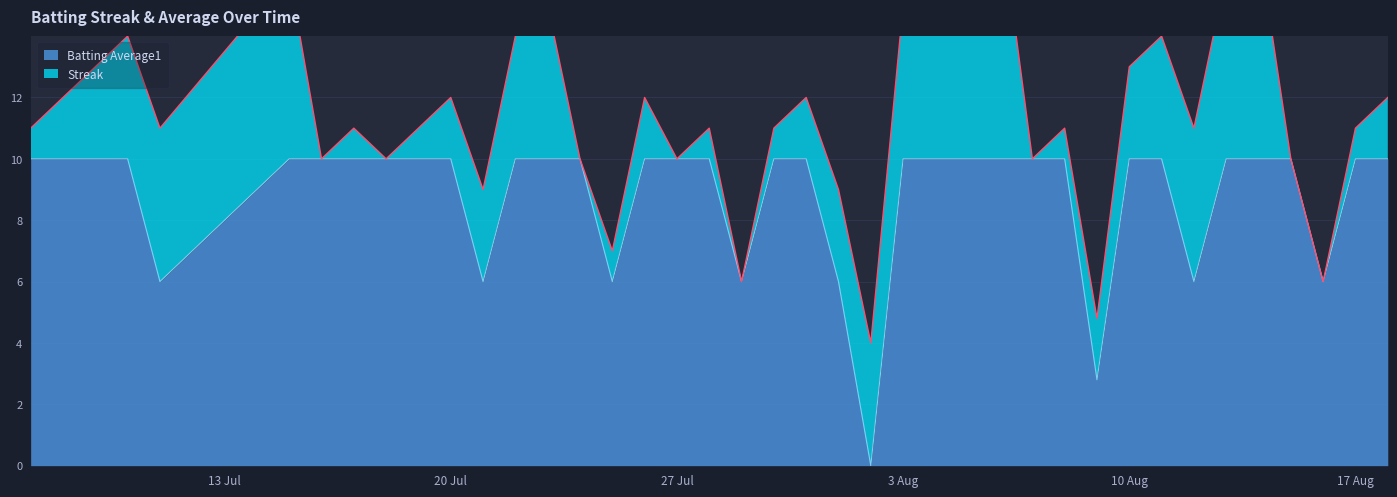

The chart shows a value of 3.8 at 2010-07-16. True or false?

False